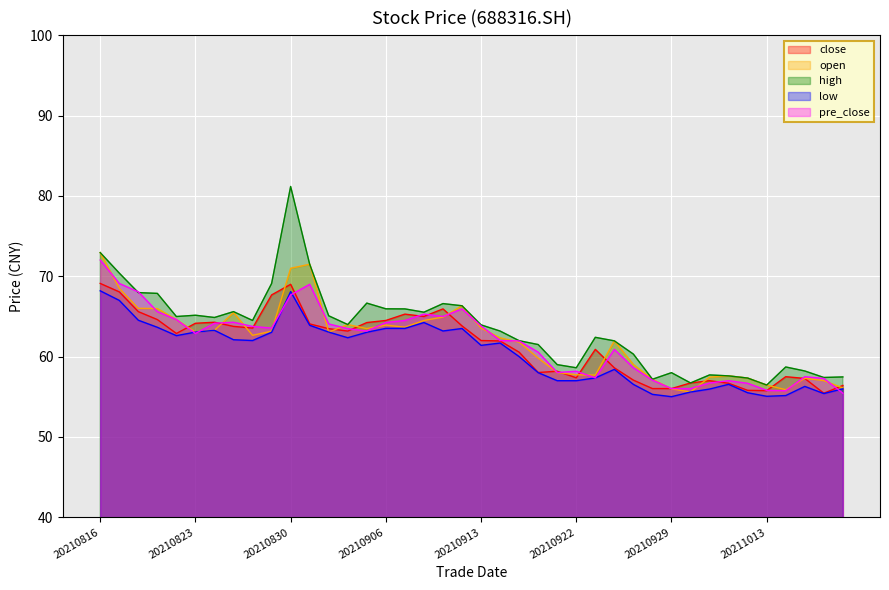

What are all the series names shown in the legend?

close, open, high, low, pre_close